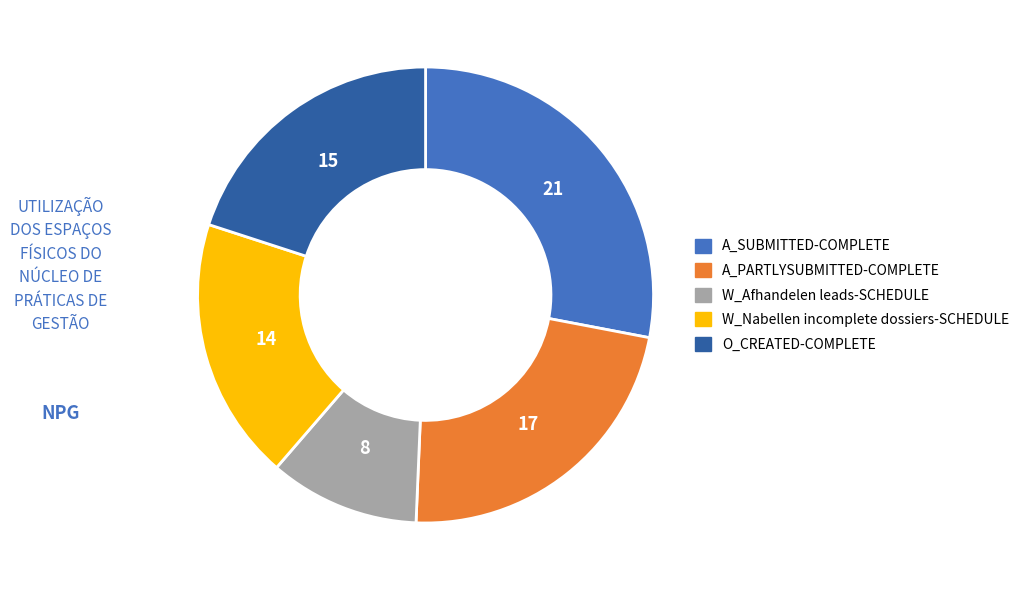

Is there a majority slice in this chart?

No